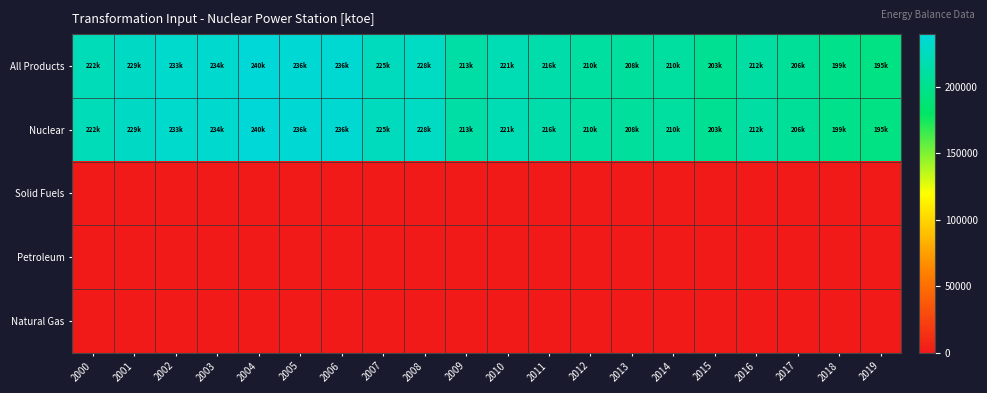

At which category does the chart reach its minimum across all series?

2000